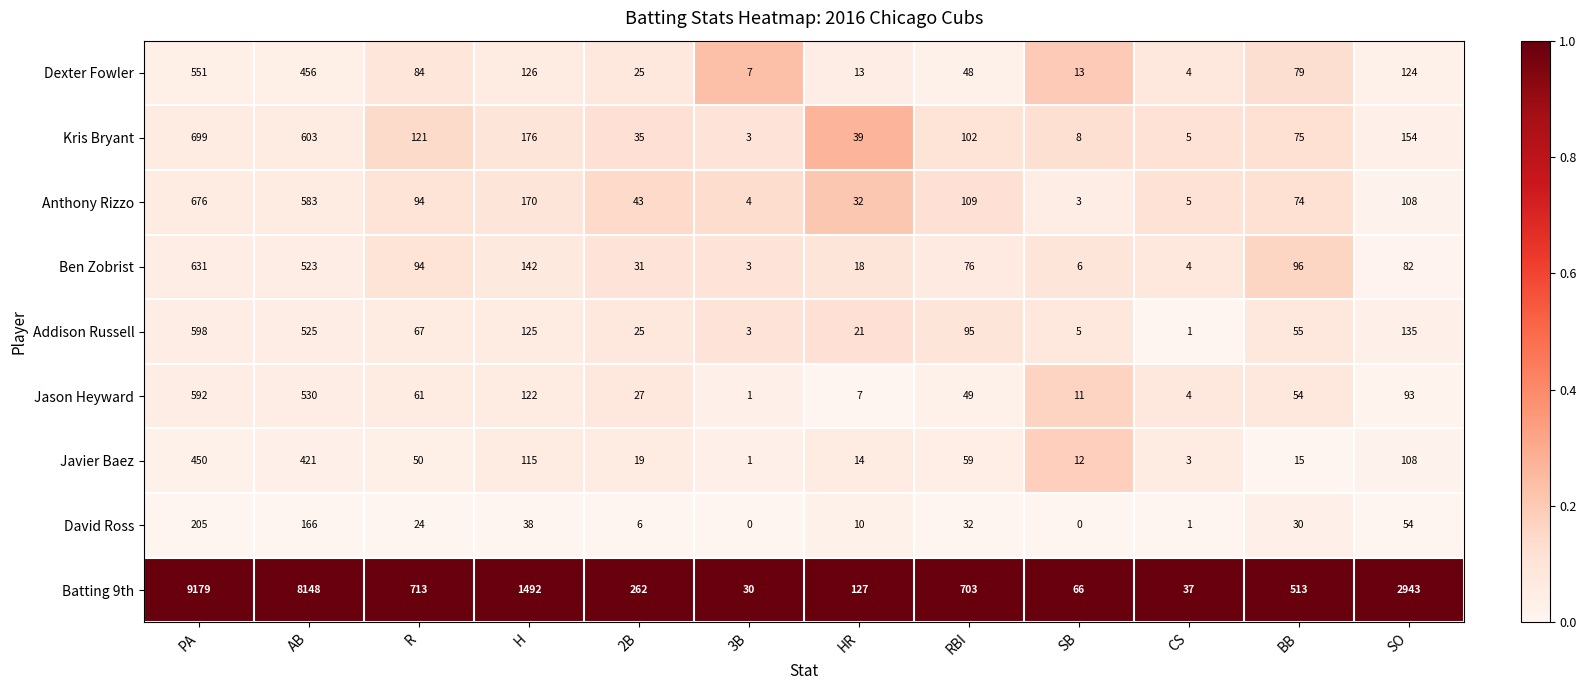

What is the spread (max minus min) of values at CS?

36